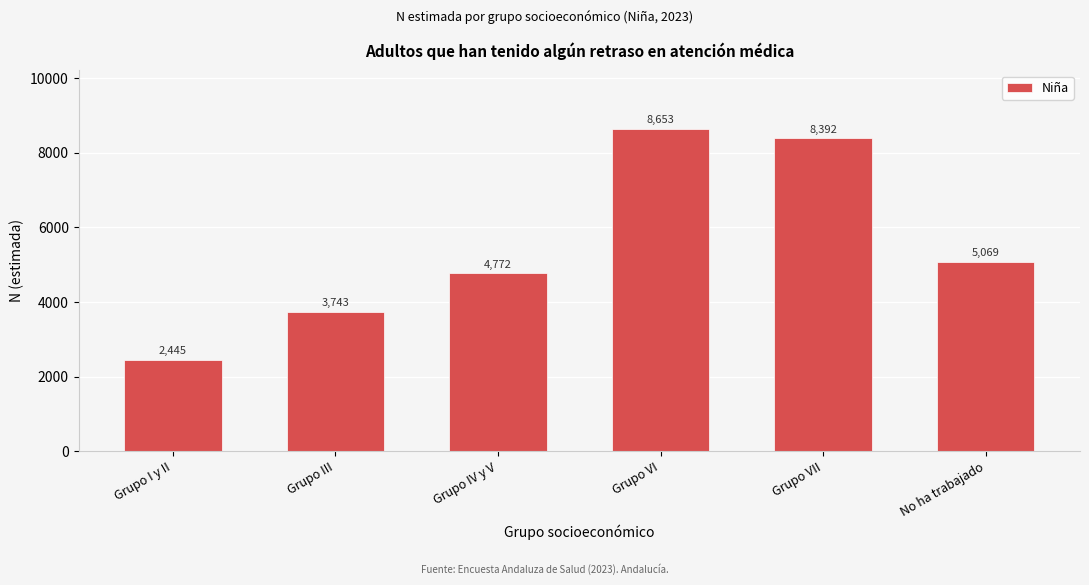

Reading left to right, what are all the values shown in this chart?

Grupo I y II=2445	Grupo III=3743	Grupo IV y V=4772	Grupo VI=8653	Grupo VII=8392	No ha trabajado=5069